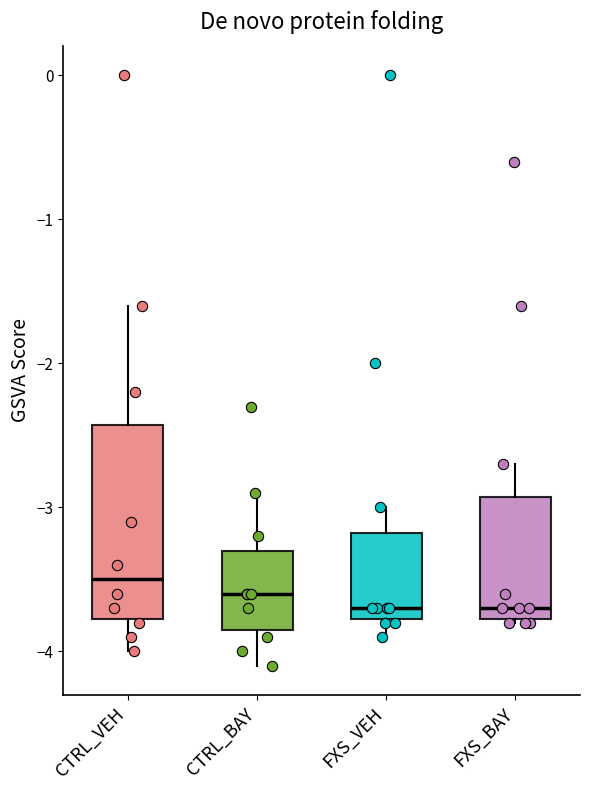

Which box's median line is the highest?

CTRL_VEH